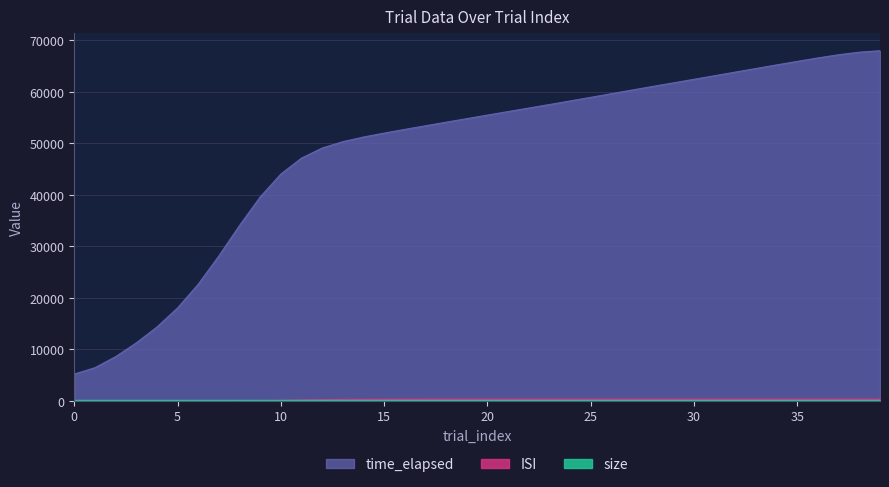

True or false: ISI and time_elapsed cross at least once.

False